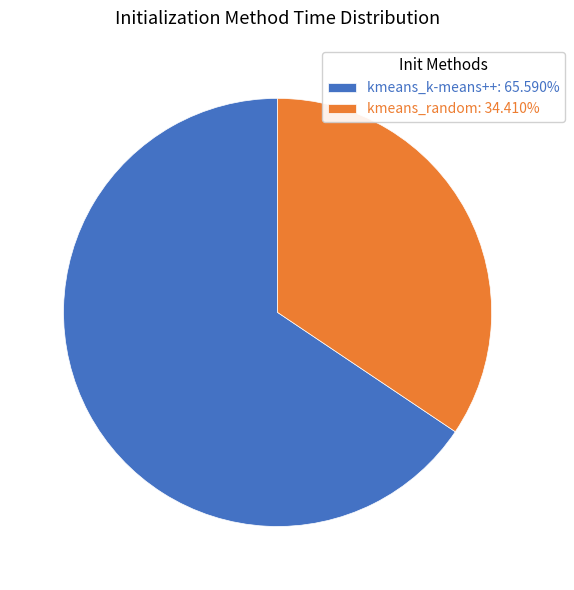

Which slice is the largest?

kmeans_k-means++